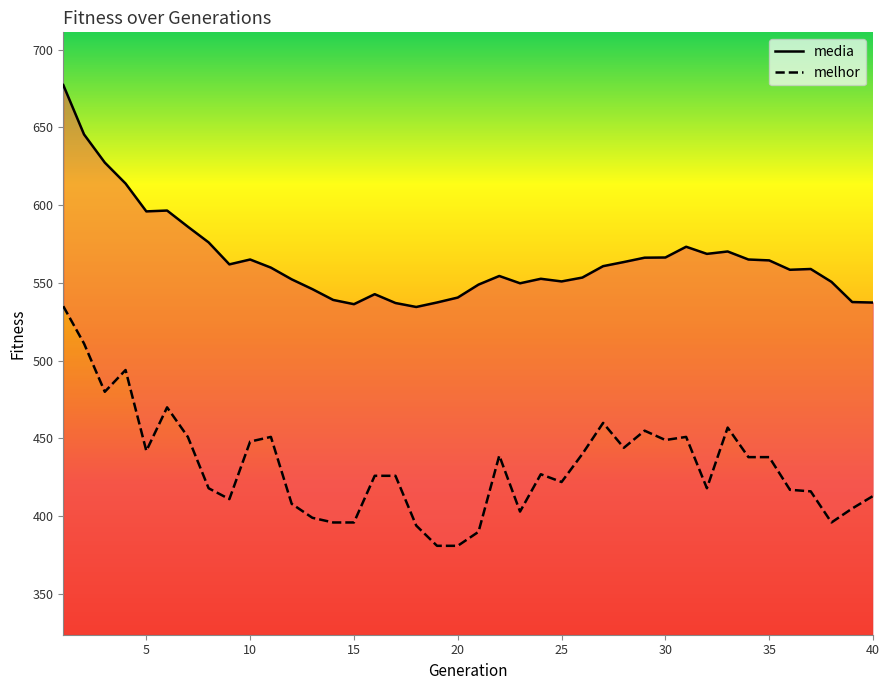

Rank the series at 25 from highest to lowest value.

media, melhor